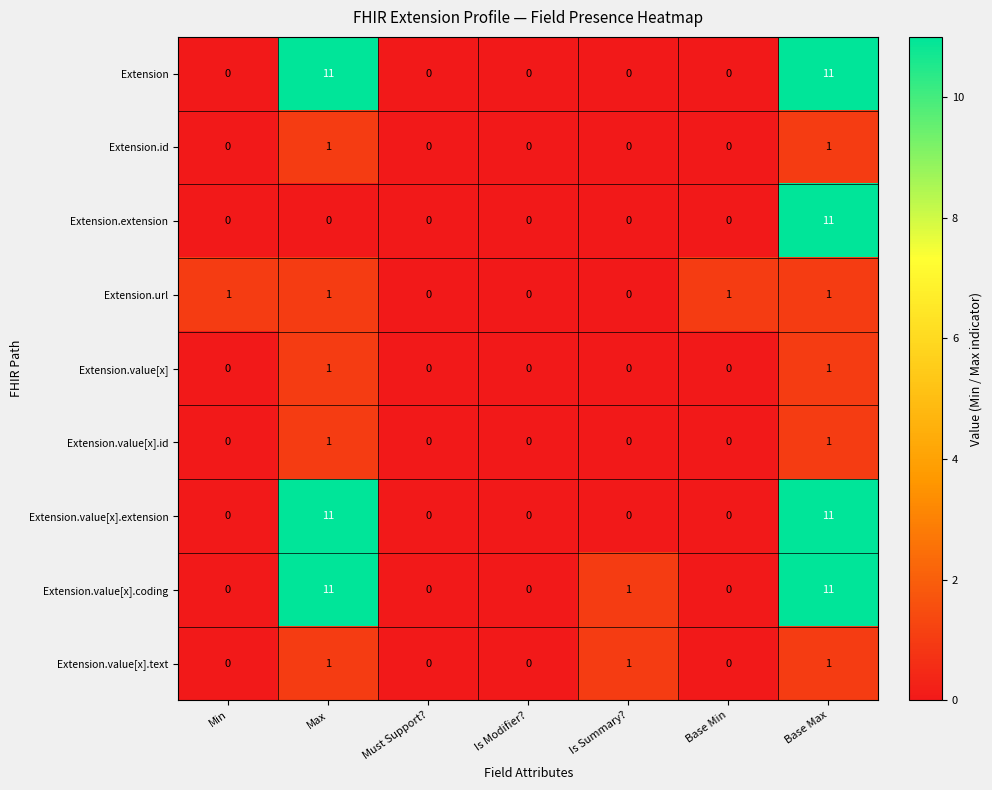

How many Extension.value[x] values are between 0 and 1?

7